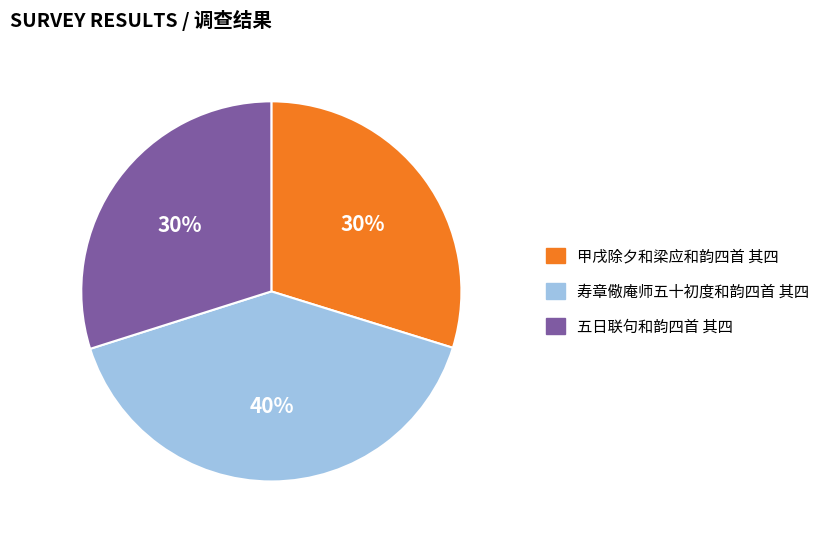

Is the sum of 甲戌除夕和梁应和韵四首 其四 and 寿章儆庵师五十初度和韵四首 其四 greater than half?

Yes